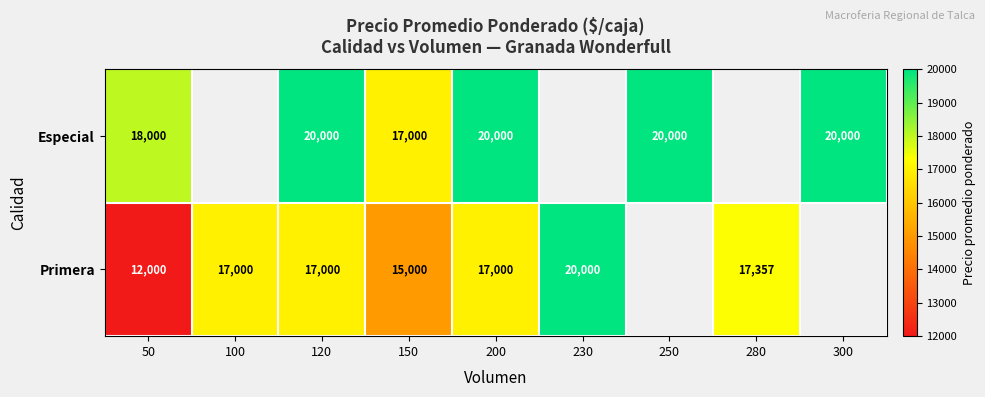

What is the total value across all series at 150?

32000